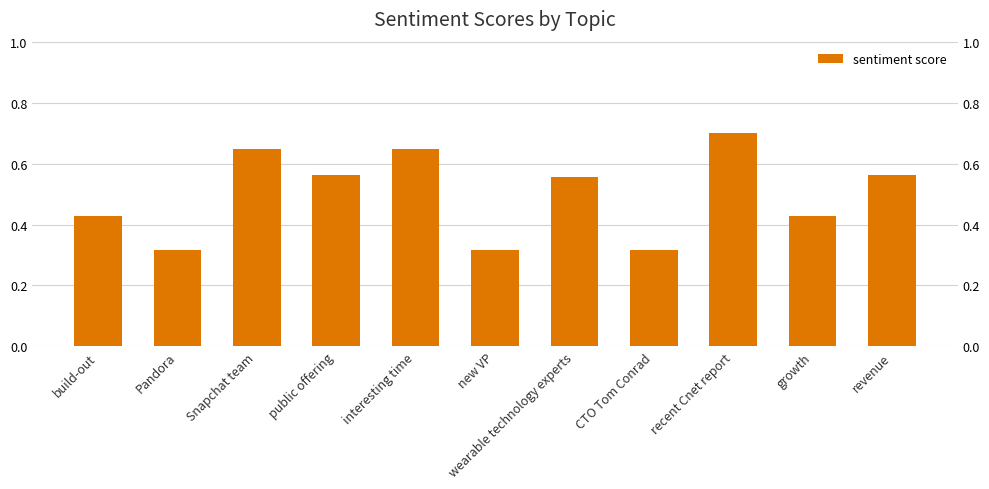

What is the difference between the maximum and minimum values?

0.4